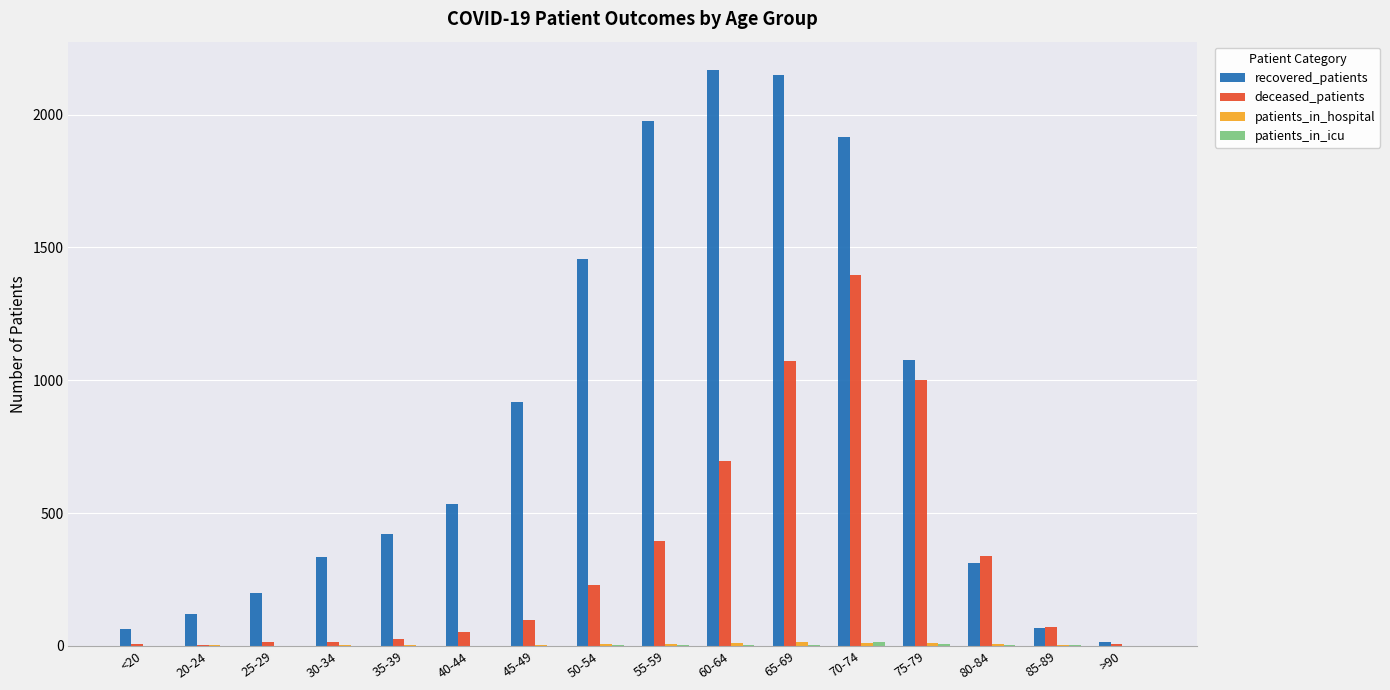

What is the spread (max minus min) of values at <20?

62